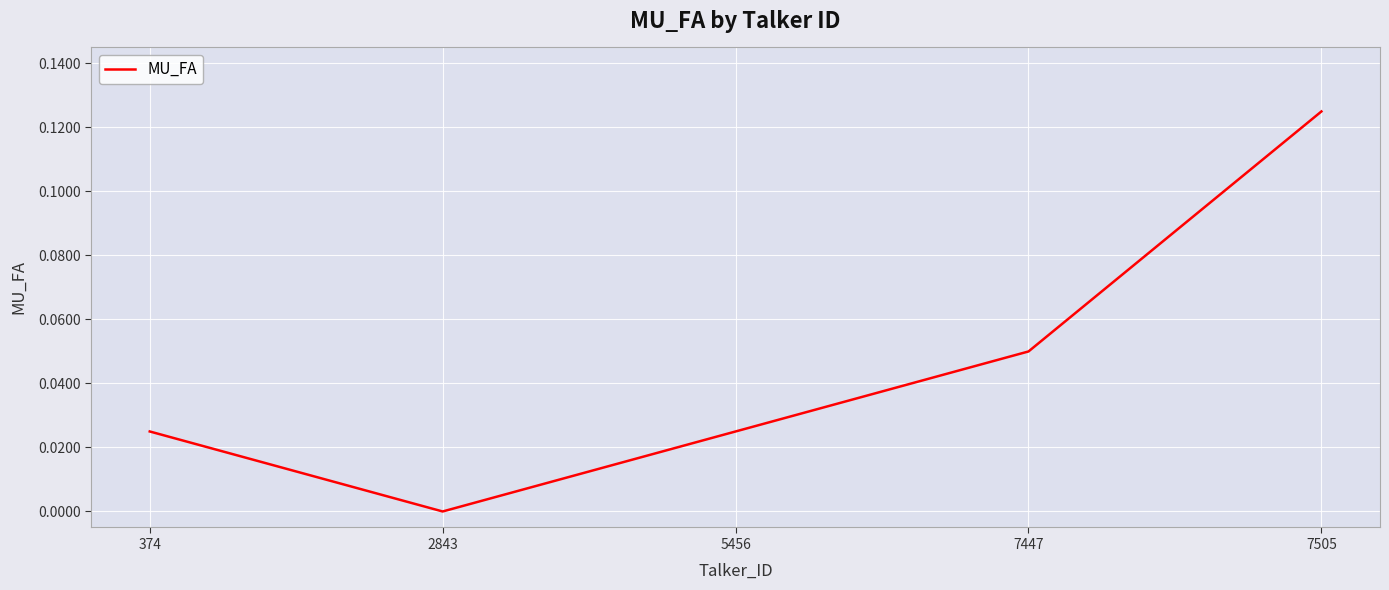

Which category has the lowest value across all series?

2843